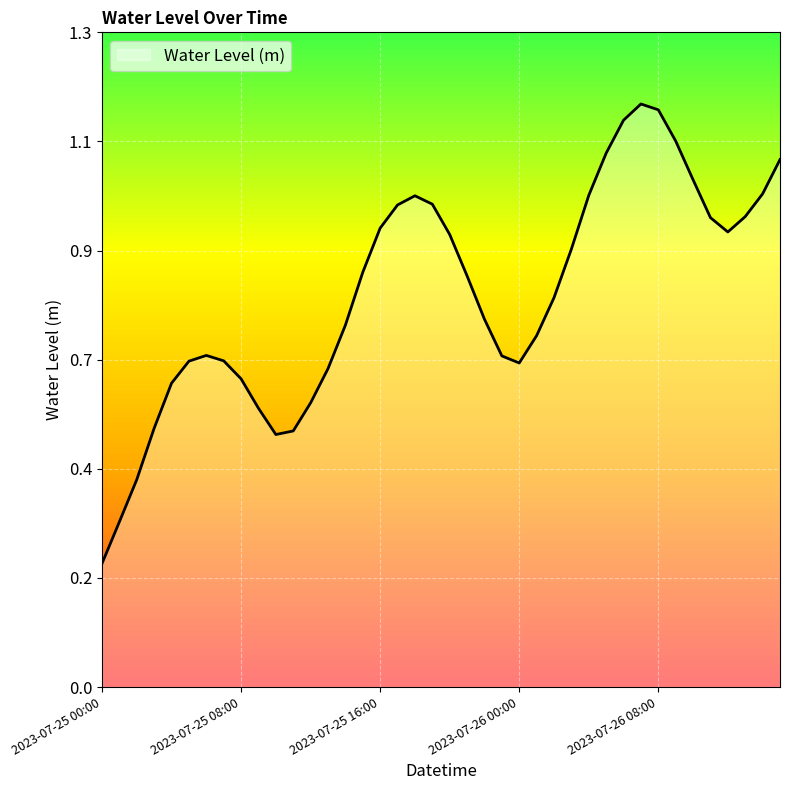

List the labels in order of value, smallest first.

2023-07-25 00:00, 2023-07-25 01:00, 2023-07-25 02:00, 2023-07-25 10:00, 2023-07-25 11:00, 2023-07-25 03:00, 2023-07-25 09:00, 2023-07-25 12:00, 2023-07-25 04:00, 2023-07-25 08:00, 2023-07-25 13:00, 2023-07-26 00:00, 2023-07-25 05:00, 2023-07-25 07:00, 2023-07-25 23:00, 2023-07-25 06:00, 2023-07-26 01:00, 2023-07-25 14:00, 2023-07-25 22:00, 2023-07-26 02:00, 2023-07-25 21:00, 2023-07-25 15:00, 2023-07-26 03:00, 2023-07-25 20:00, 2023-07-26 12:00, 2023-07-25 16:00, 2023-07-26 11:00, 2023-07-26 13:00, 2023-07-25 17:00, 2023-07-25 19:00, 2023-07-25 18:00, 2023-07-26 04:00, 2023-07-26 14:00, 2023-07-26 10:00, 2023-07-26 15:00, 2023-07-26 05:00, 2023-07-26 09:00, 2023-07-26 06:00, 2023-07-26 08:00, 2023-07-26 07:00